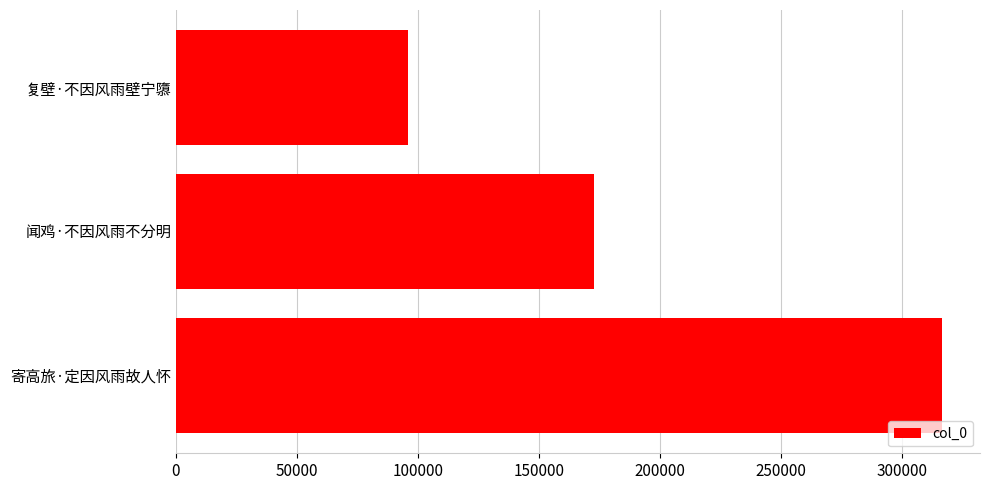

What is the difference between the values at 寄高旅·定因风雨故人怀 and 复壁·不因风雨壁宁隳?

220526